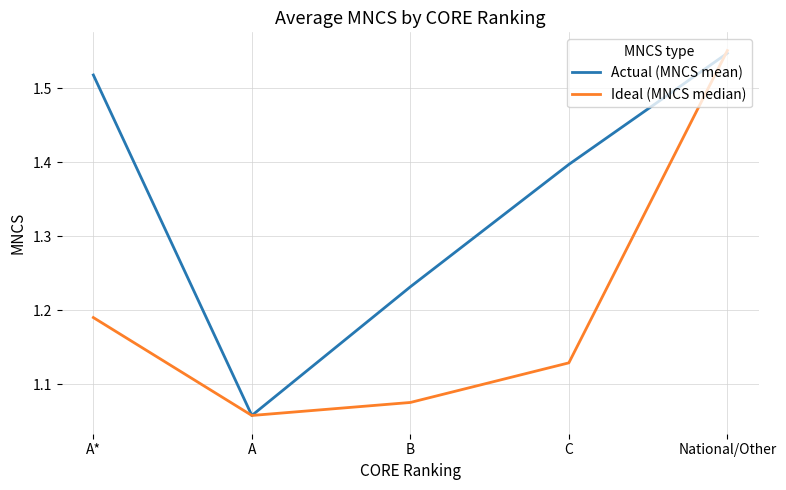

What position from the right is National/Other?

1